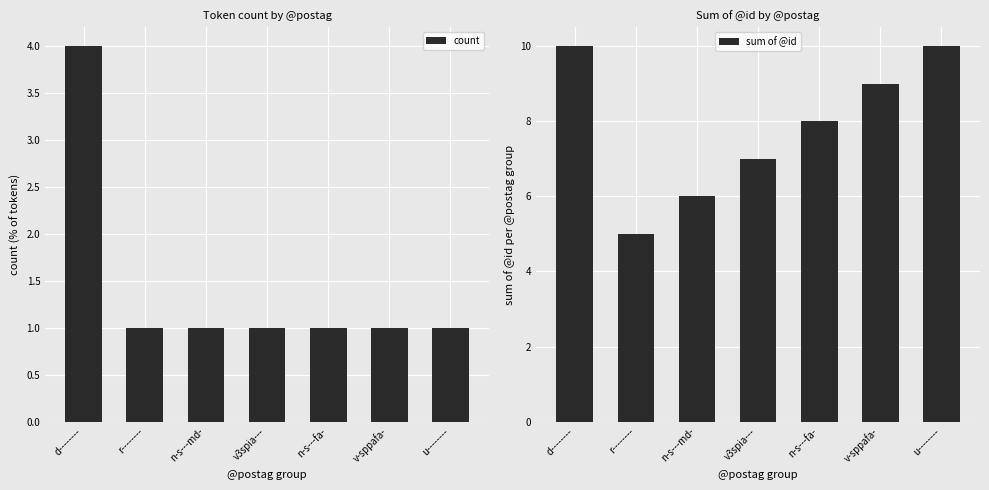

List the labels in order of sum of @id value, largest first.

d--------, u--------, v-sppafa-, n-s---fa-, v3spia---, n-s---md-, r--------